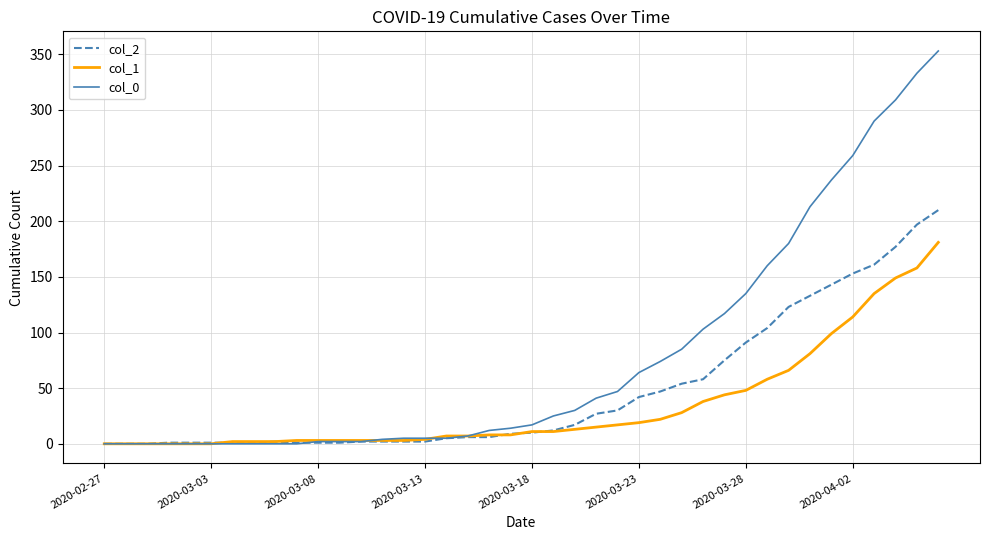

Which series has the largest range (max minus min)?

col_0